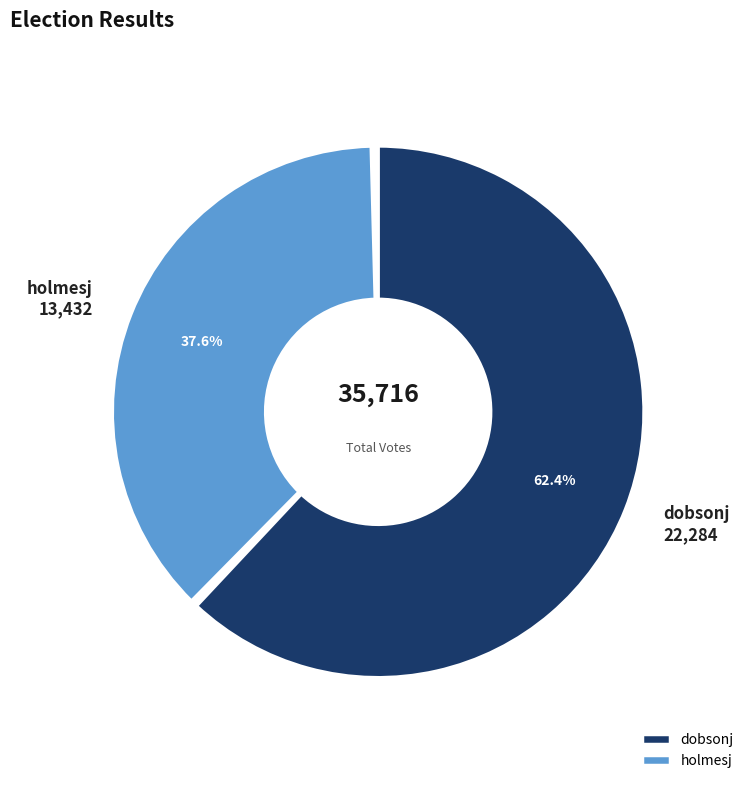

What percentage is NOT represented by holmesj?

62.4%